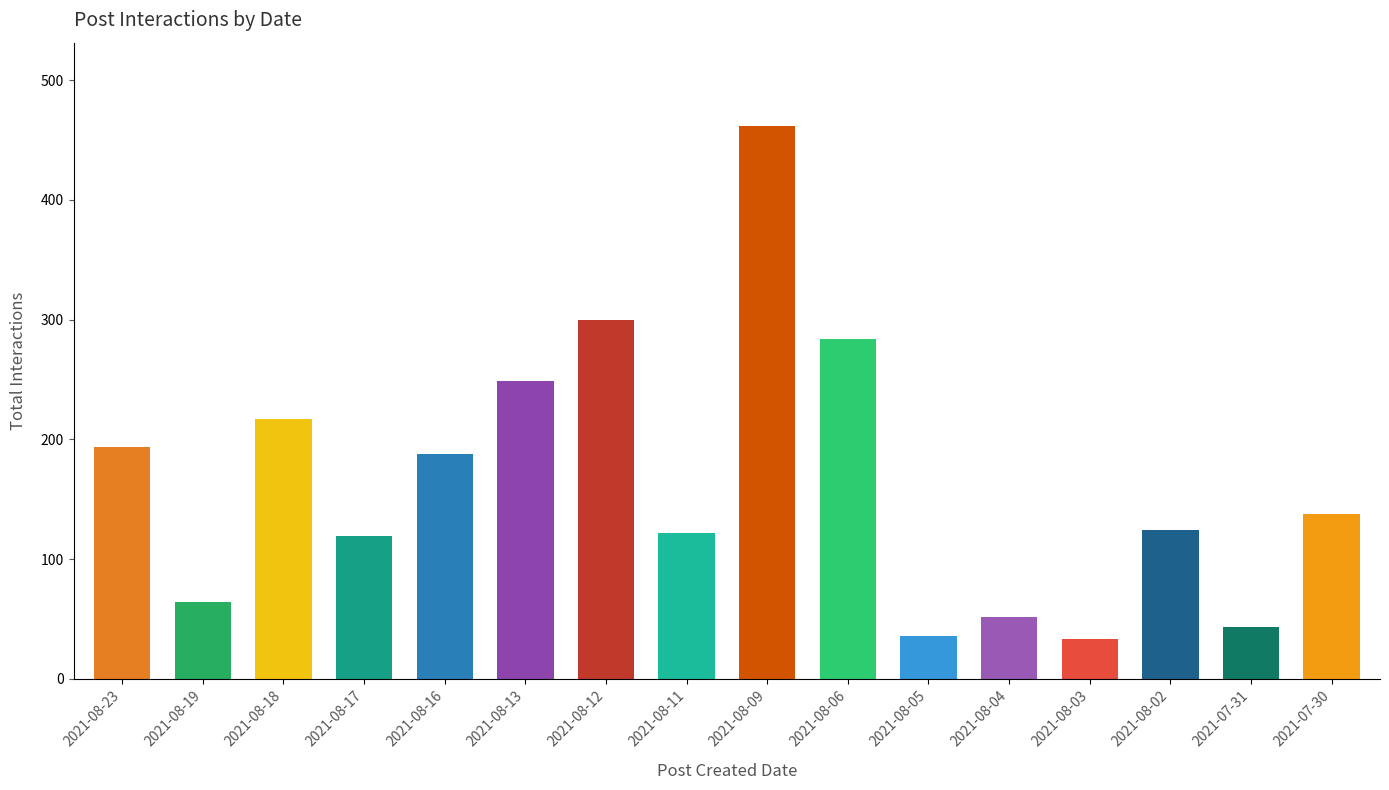

What is the ratio of the value at 2021-07-30 to the value at 2021-08-11?

1.1